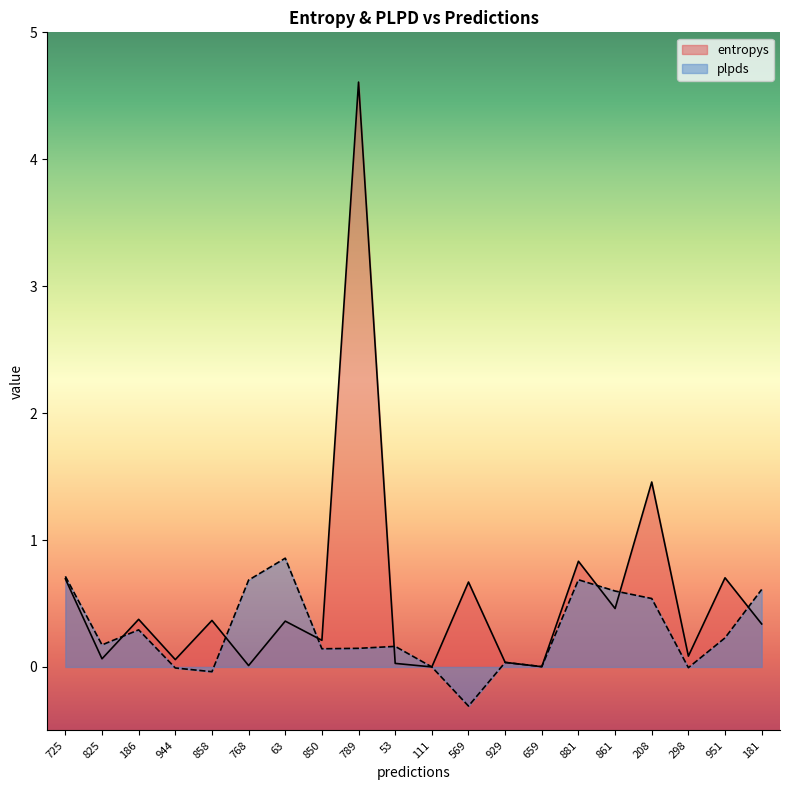

Is the value of entropys at 63 greater than the value of plpds at 951?

Yes